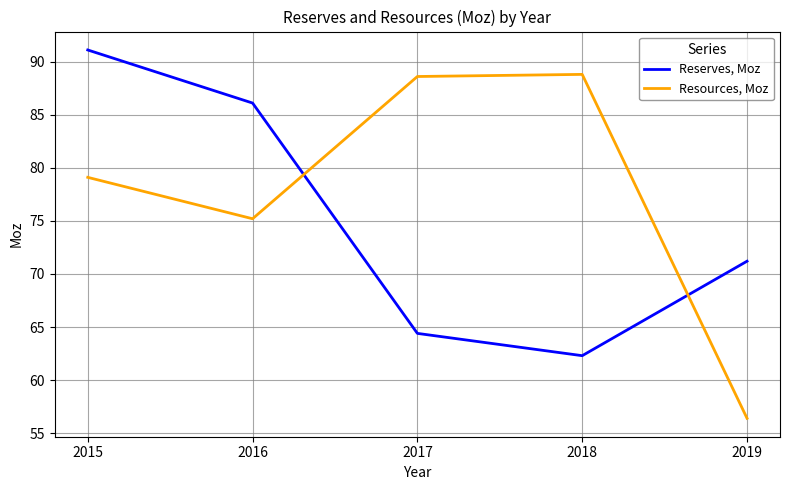

What is the difference between the second highest and minimum values in the Reserves, Moz series?

23.8